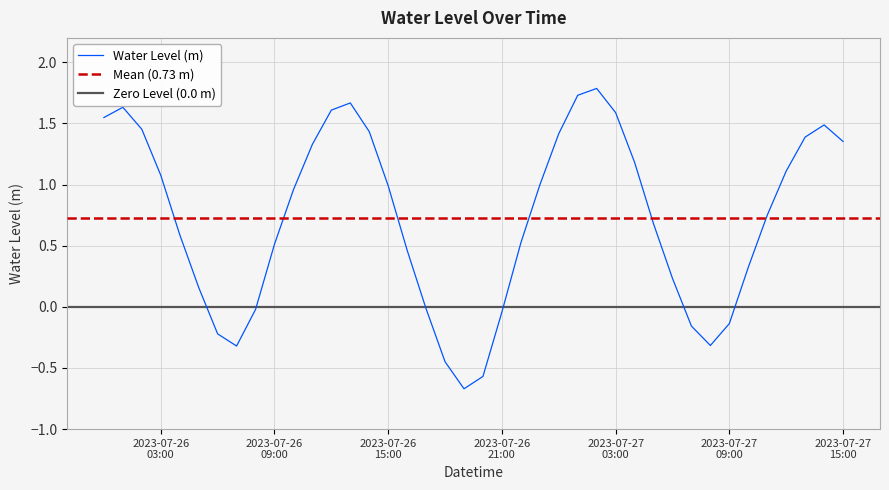

The chart shows a value of 0.4 at 2023-07-27 13:00. True or false?

False